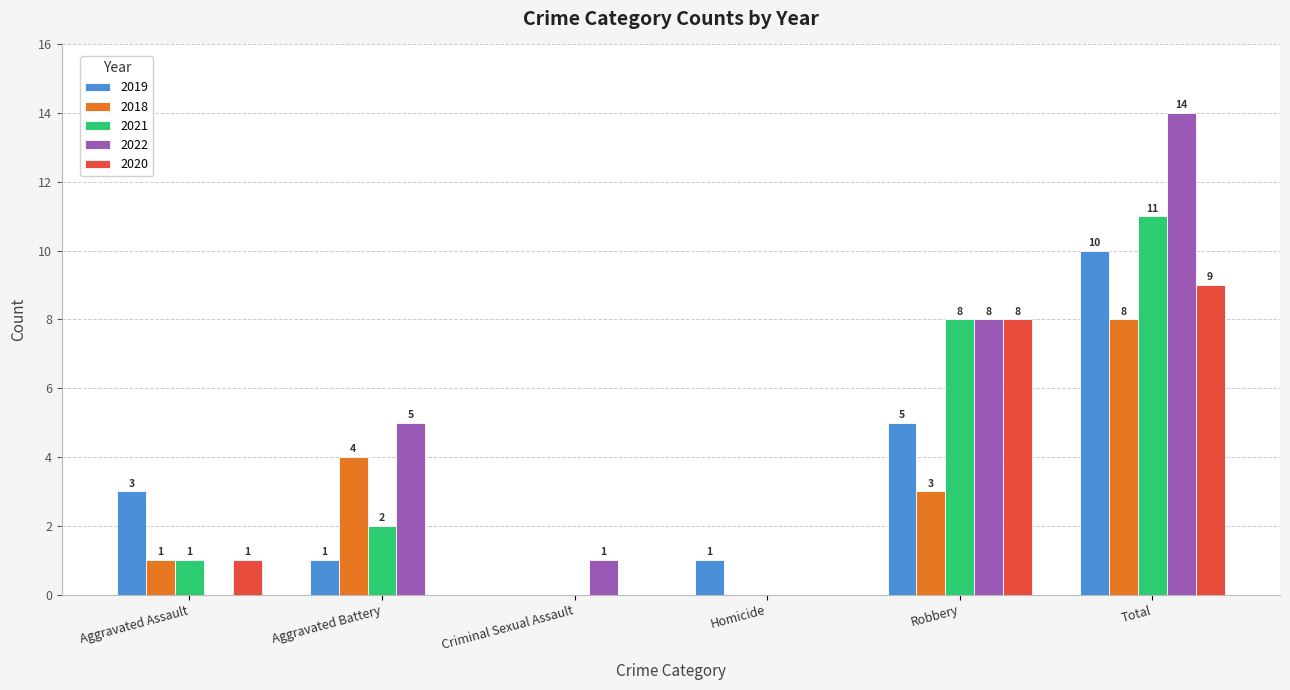

Reading right to left, transcribe all the data shown in this chart.

2019: 10	5	1	0	1	3
2018: 8	3	0	0	4	1
2021: 11	8	0	0	2	1
2022: 14	8	0	1	5	0
2020: 9	8	0	0	0	1